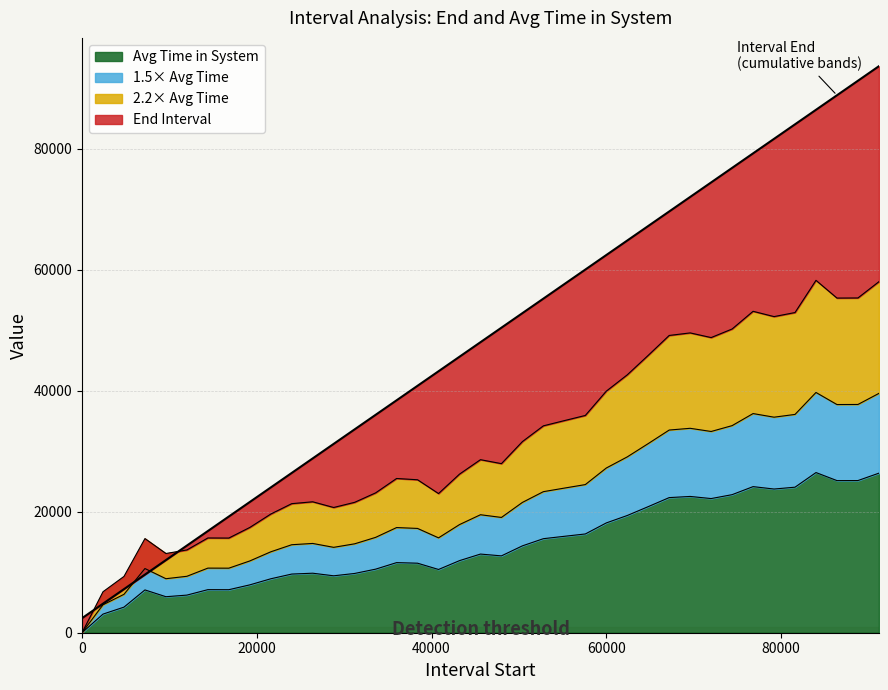

Does the chart have visible grid lines?

Yes